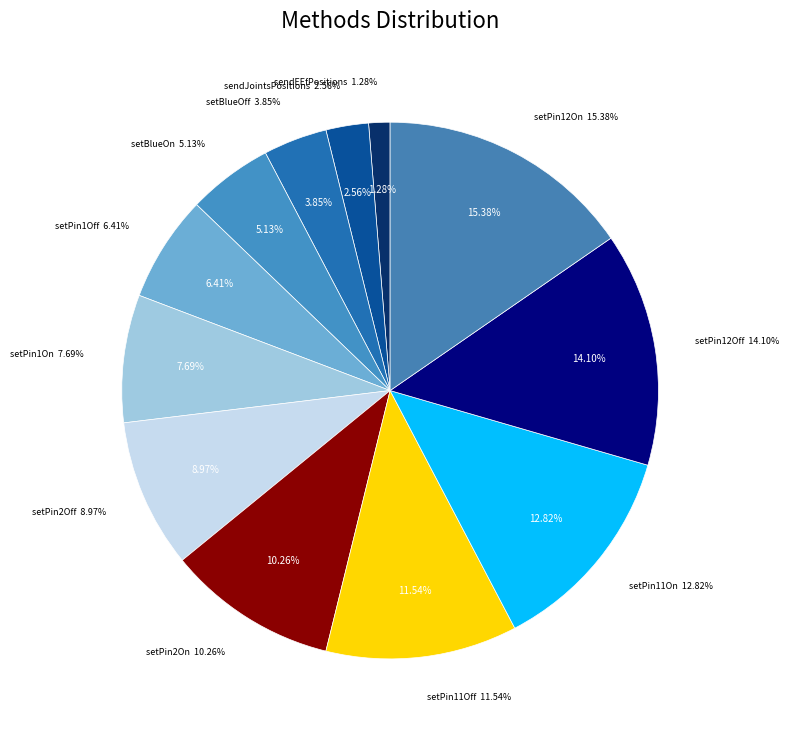

The setPin11On slice represents 13% of the pie. True or false?

True